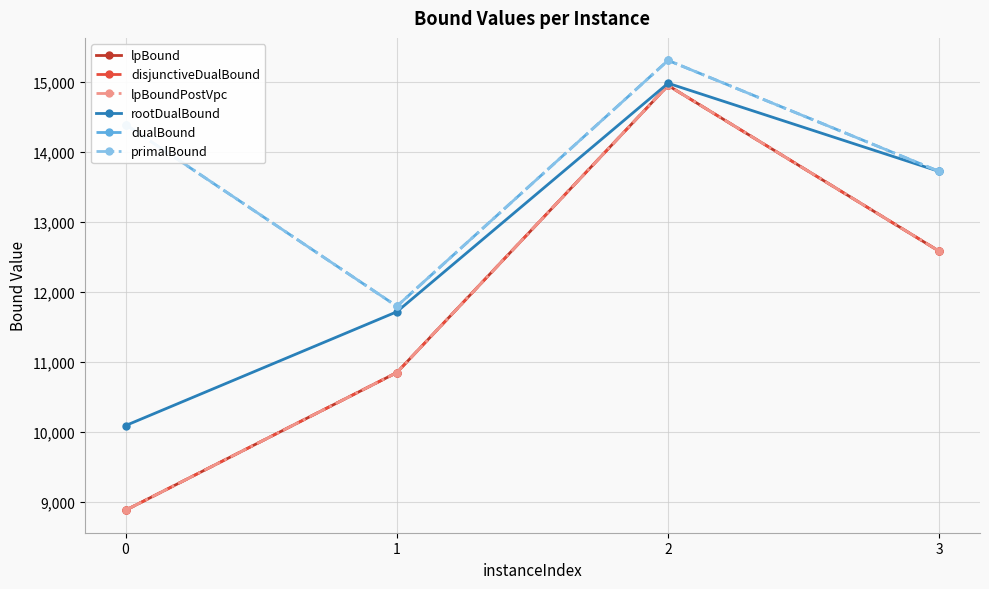

Does the chart have visible grid lines?

Yes